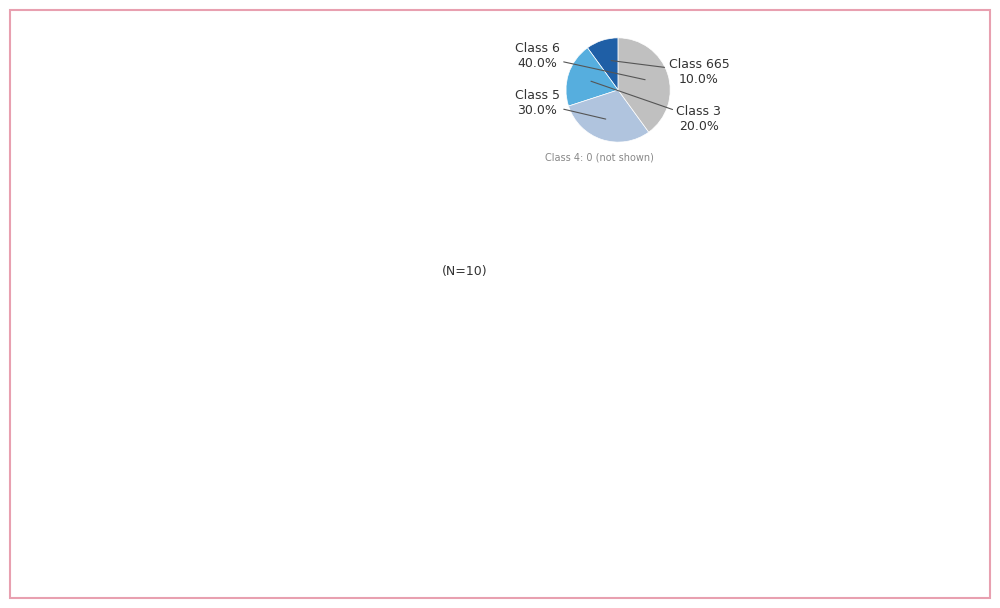

Count the number of slices in the pie.

4